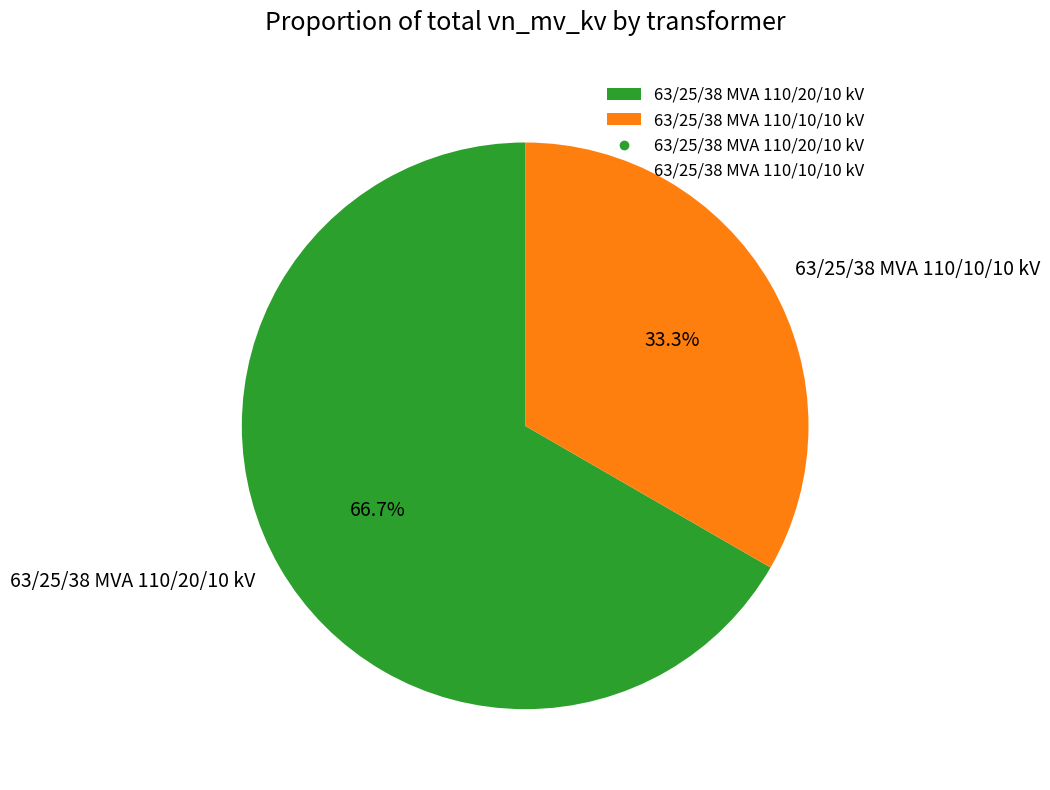

True or false: 63/25/38 MVA 110/20/10 kV accounts for 75% of the total.

False